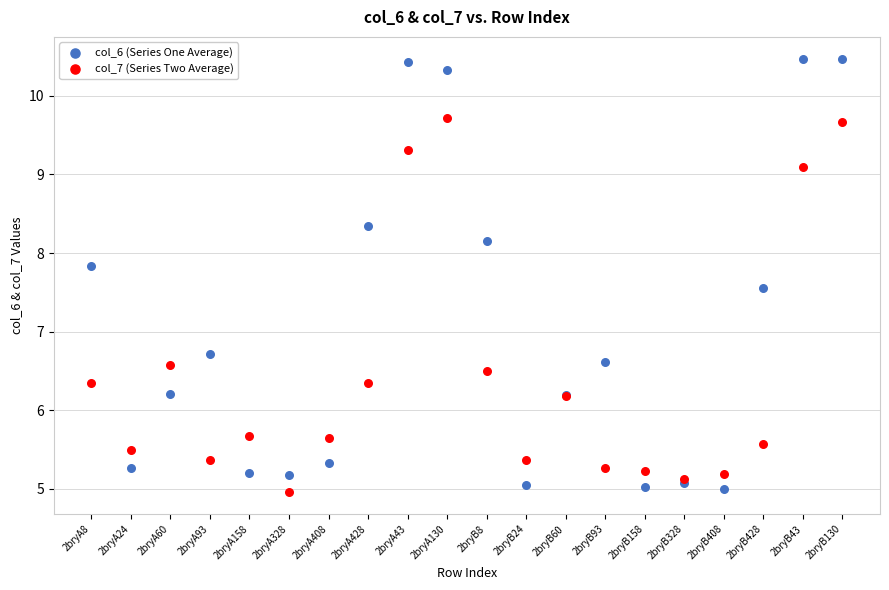

Which series contains the highest Y value?

col_6 (Series One Average)